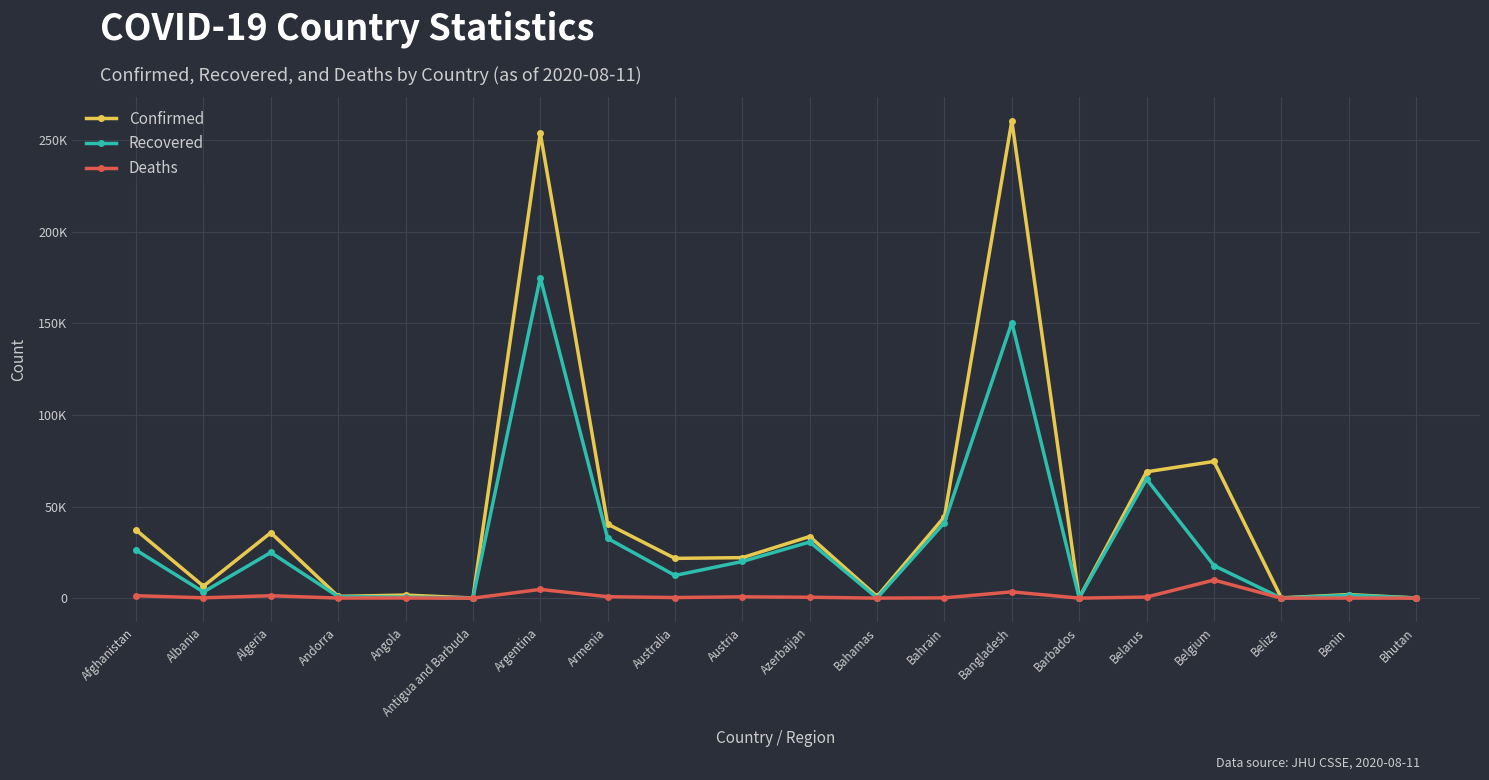

Does the chart have visible grid lines?

Yes